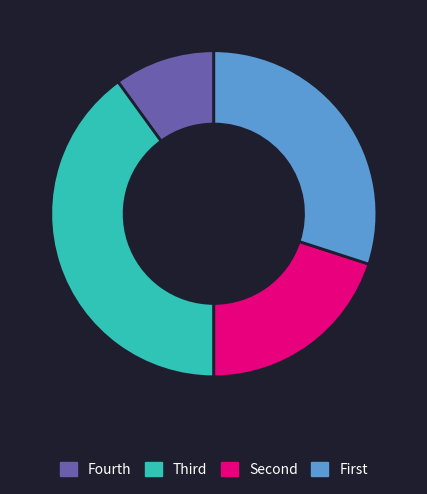

What is the smallest slice in the pie chart?

Fourth